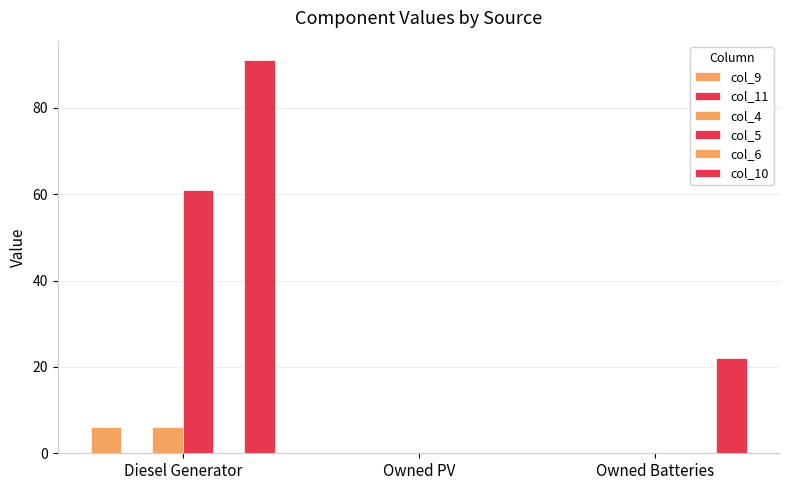

What position from the left is Diesel Generator?

1